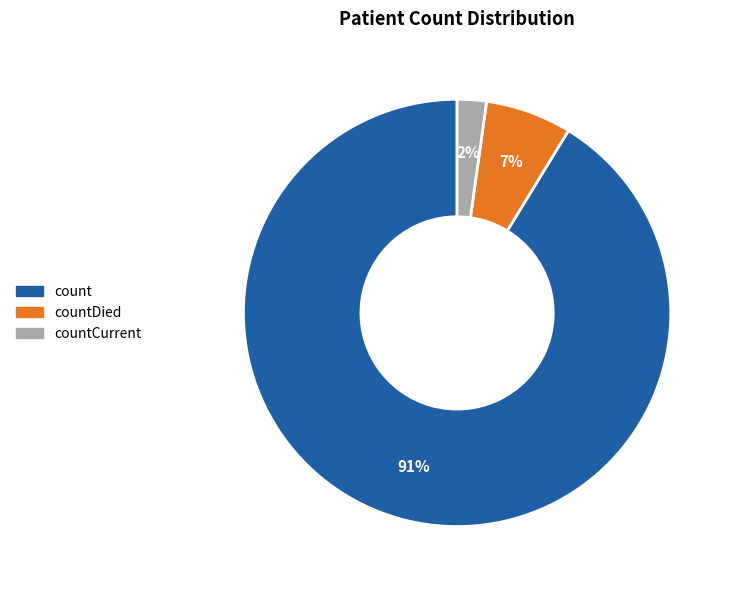

Does any single category account for the majority?

Yes